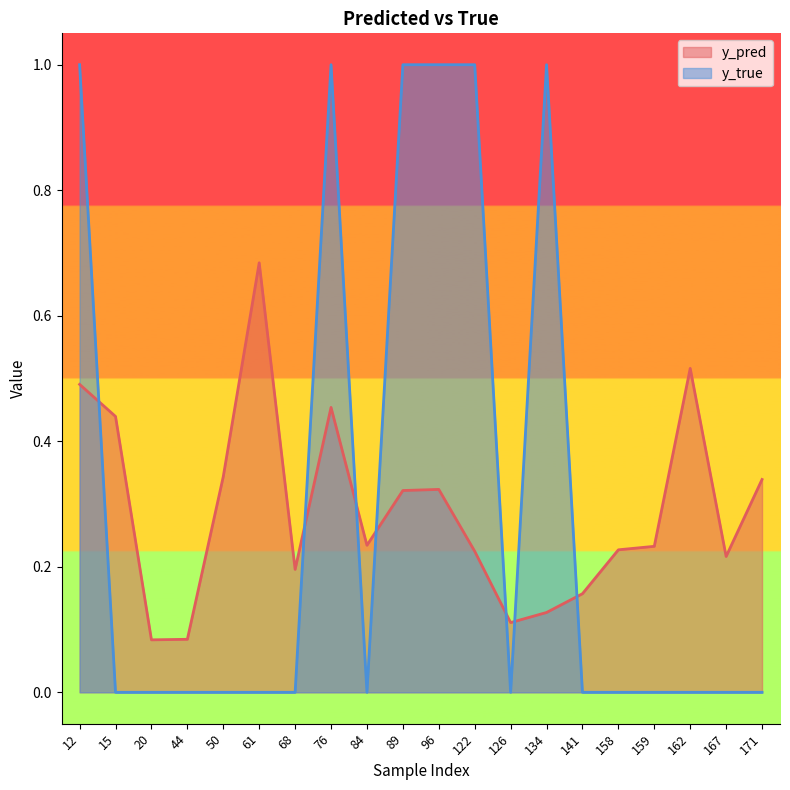

Which has a higher value, 12 or 44?

12